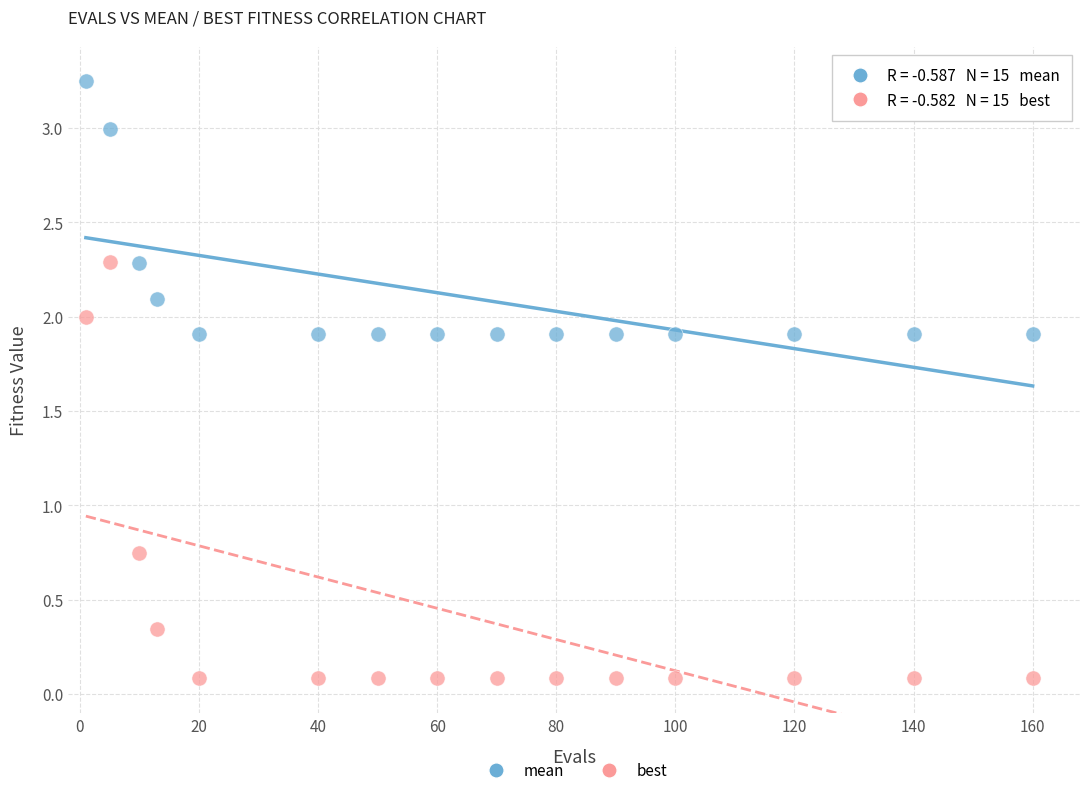

What are all the series names shown in the legend?

mean, best